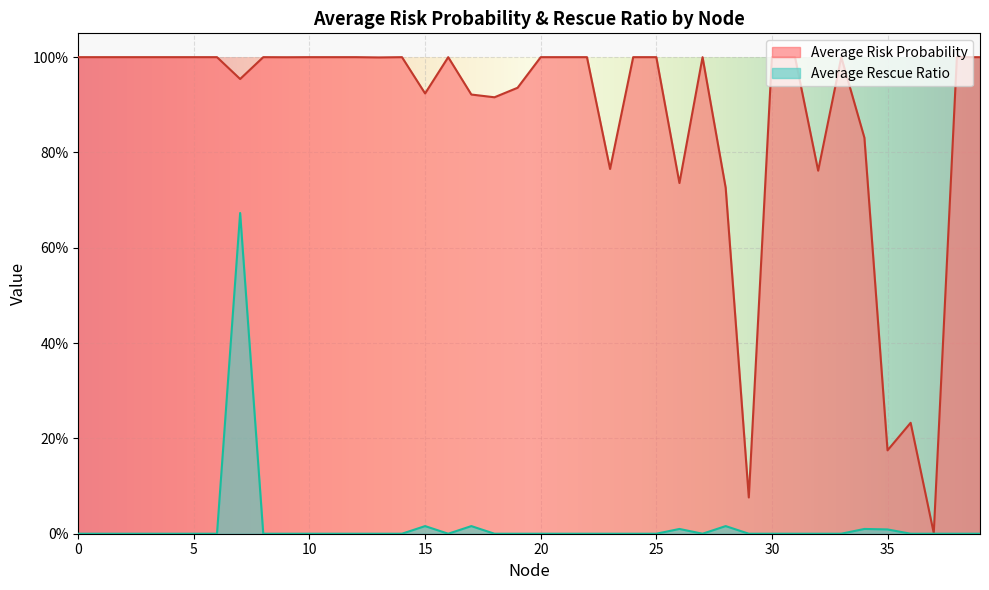

True or false: Average Risk Probability has a value of 0.5 at 7.

False